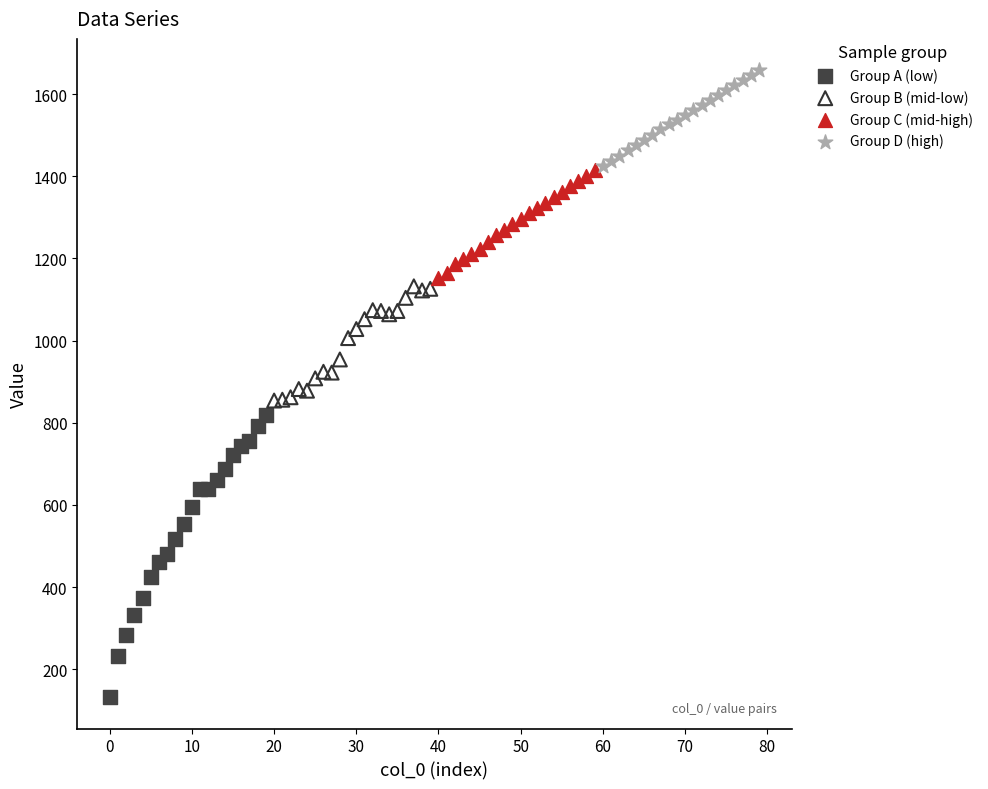

Which series has the widest spread of Y values?

Group A (low)